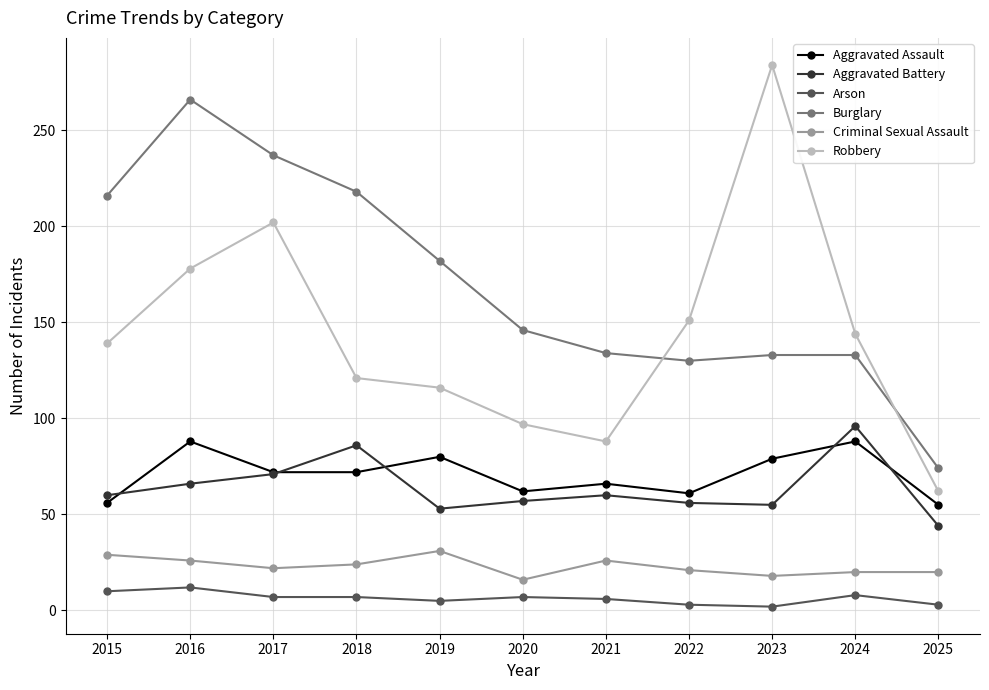

Where is Burglary nearest to the value 170?

2019